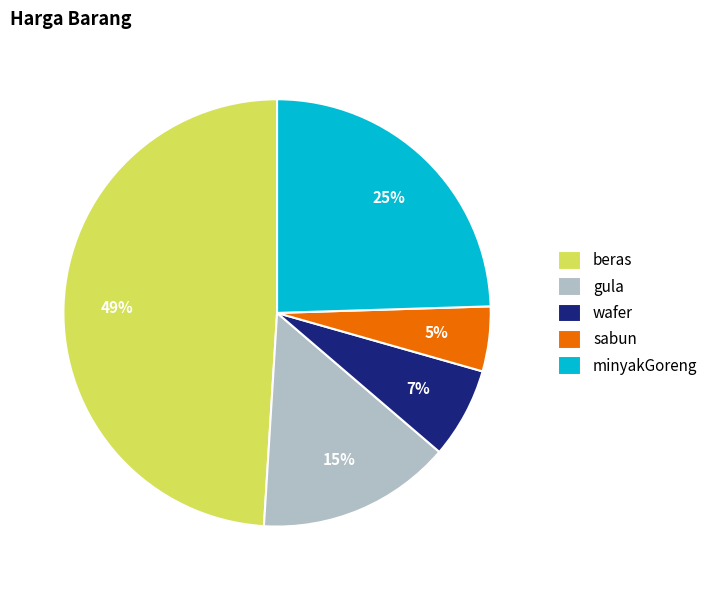

To the nearest percent, what portion does wafer represent?

7%